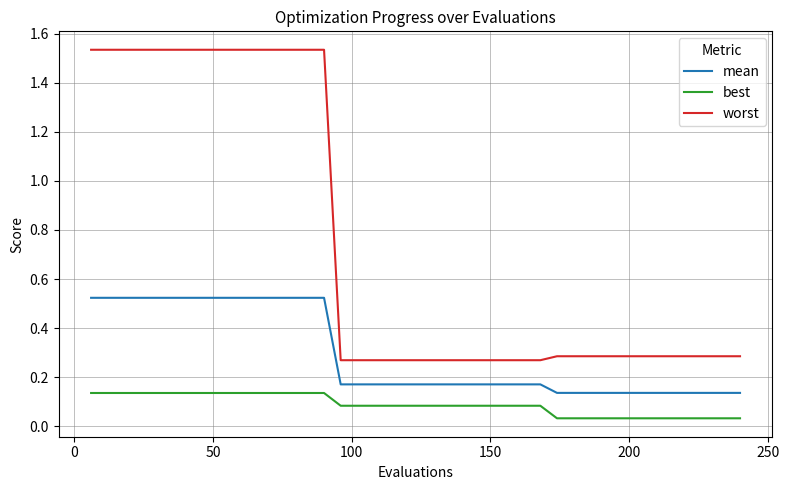

What are all the series names shown in the legend?

mean, best, worst